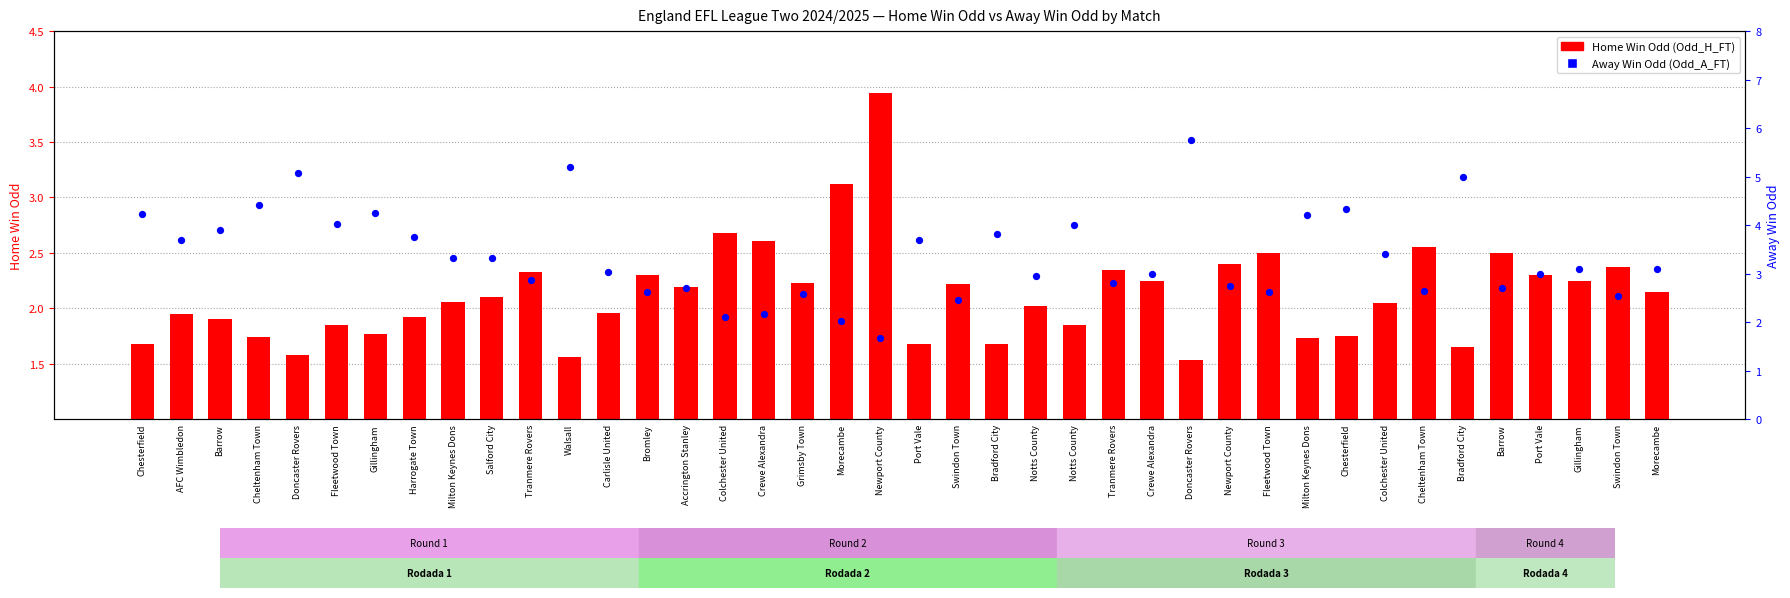

Which series has the largest total across all categories?

Odd_A_FT (away win odd)